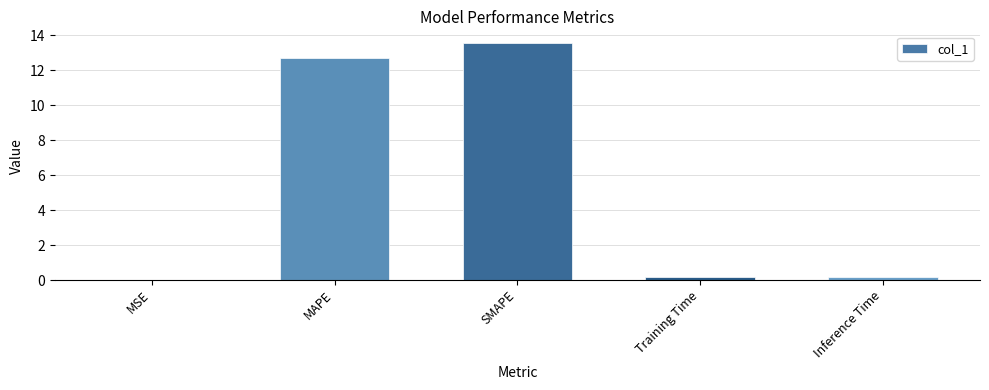

Is it true that the value at MSE is 0.0?

True